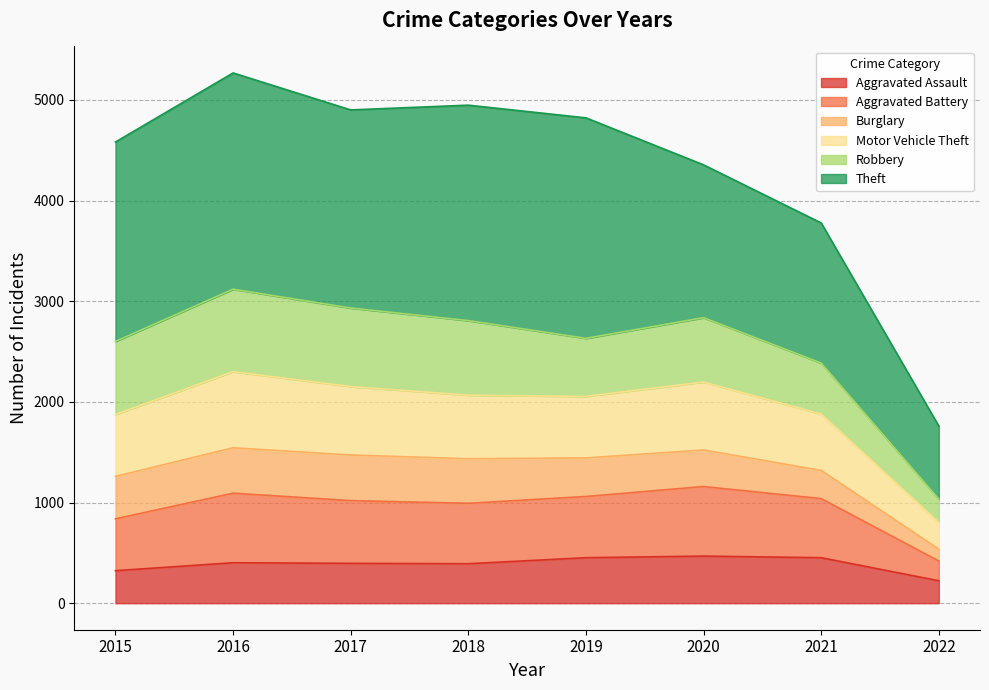

What is the maximum value for Aggravated Assault?

468